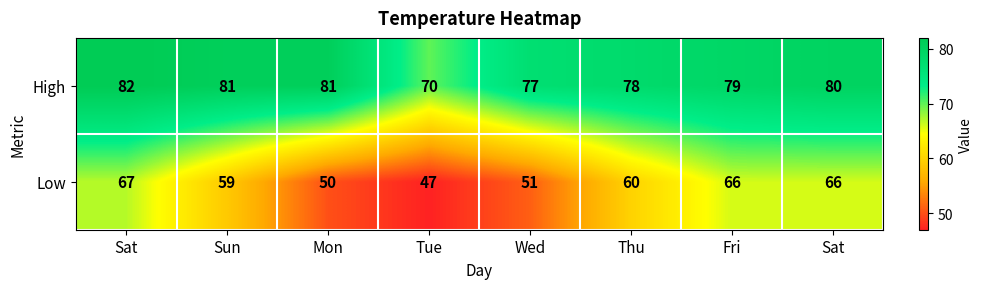

Rank the series by their average value, from lowest to highest.

Low, High